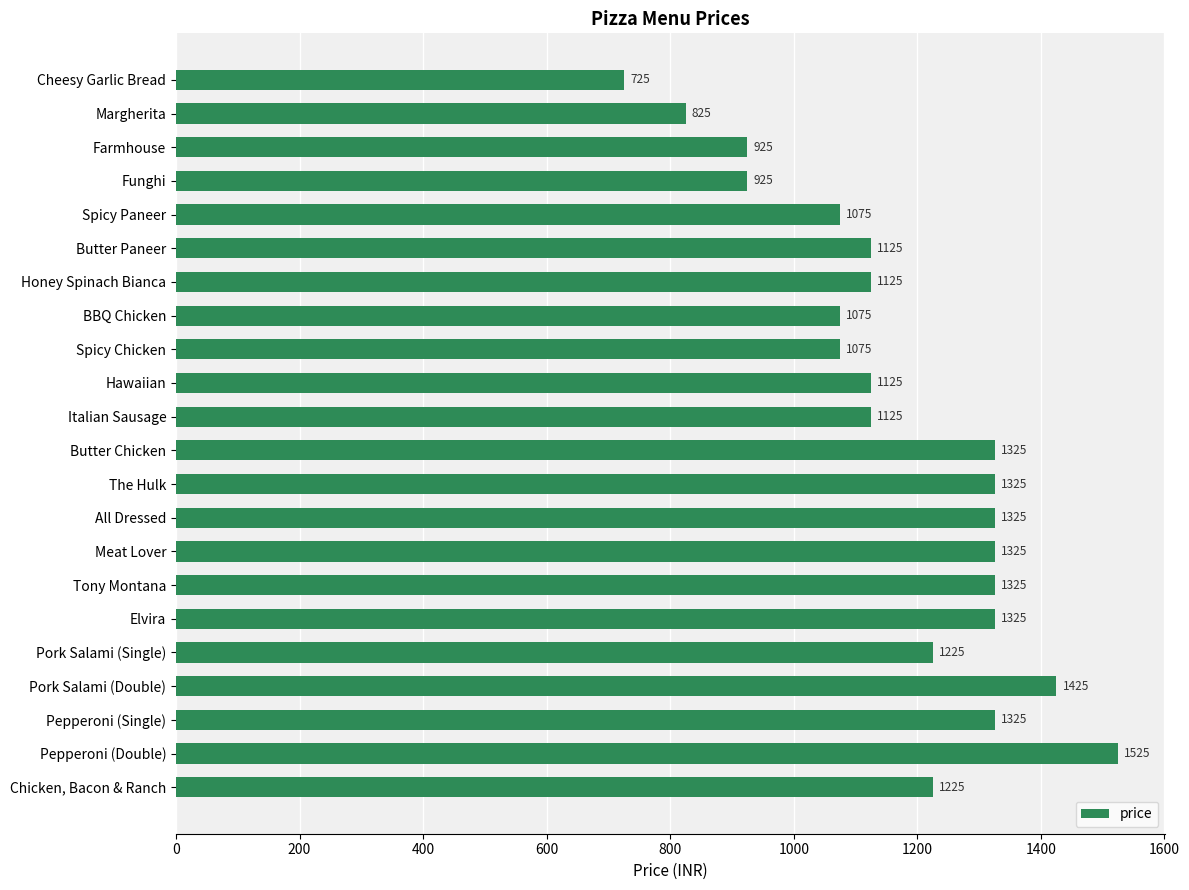

The value at Butter Chicken is 855. True or false?

False